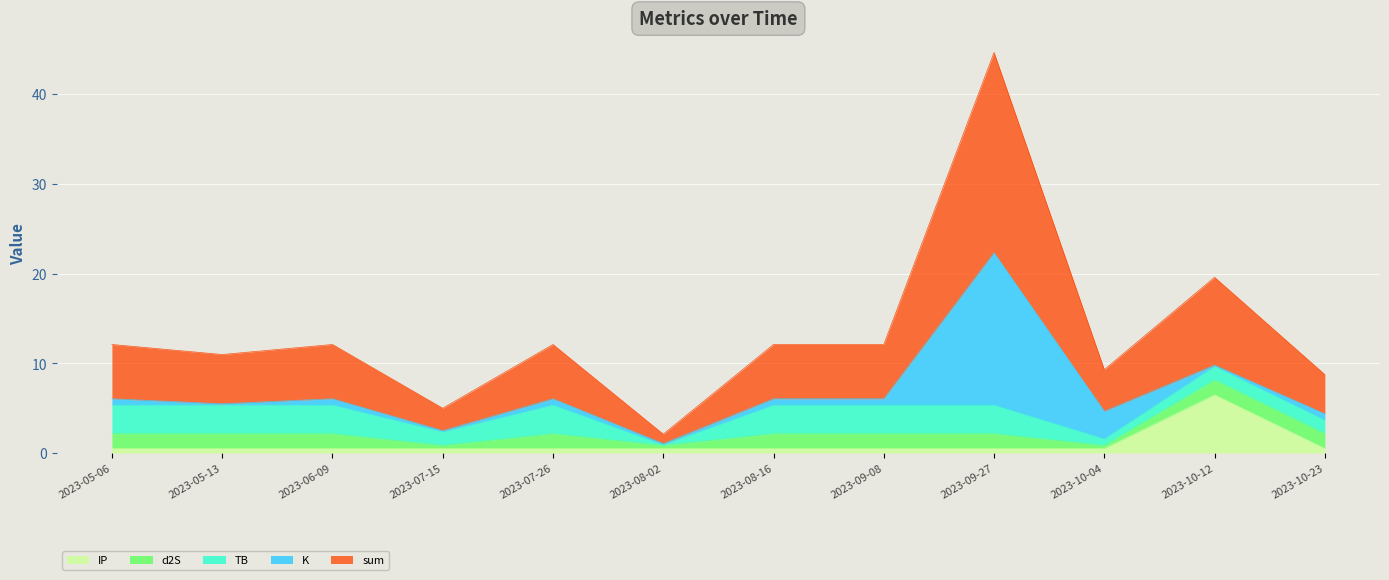

What is the label of the 4th point from the right?

2023-09-27